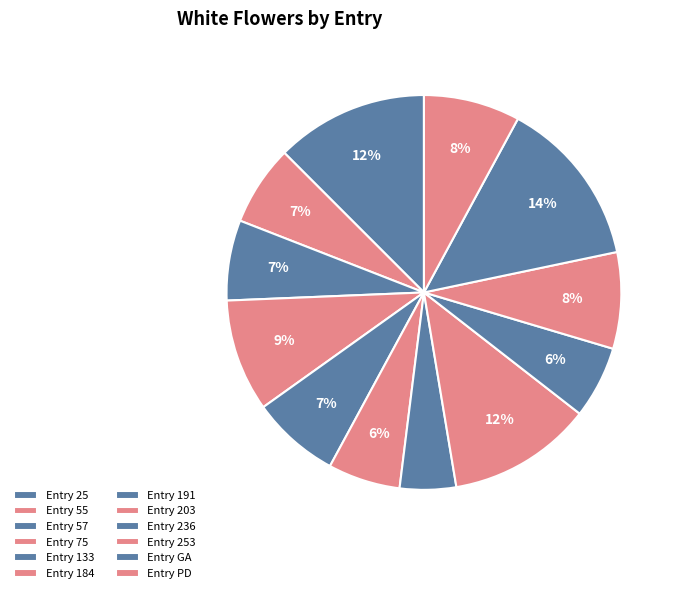

How many segments does this pie chart have?

12